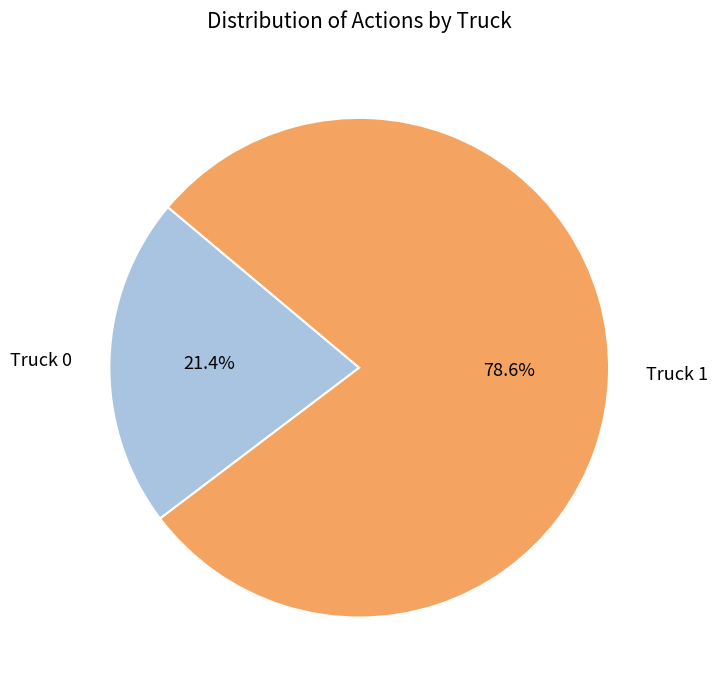

Which category has the smallest portion of the pie?

Truck 0